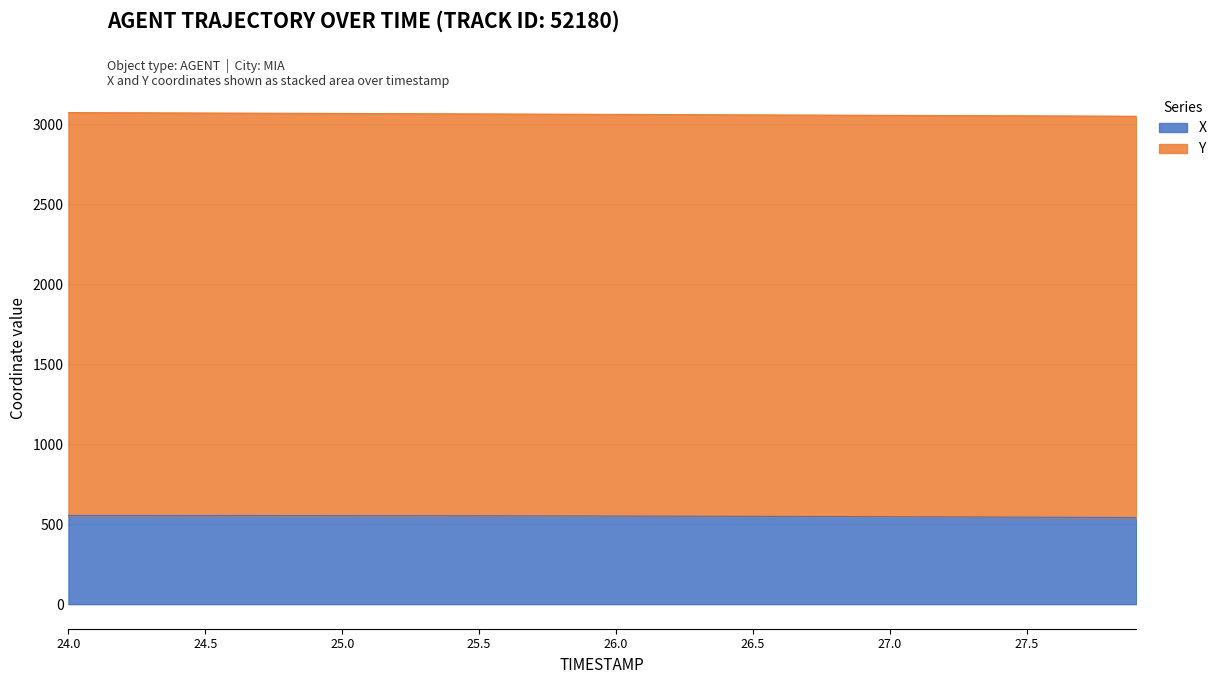

What is the difference between the second highest and minimum values?

12.9